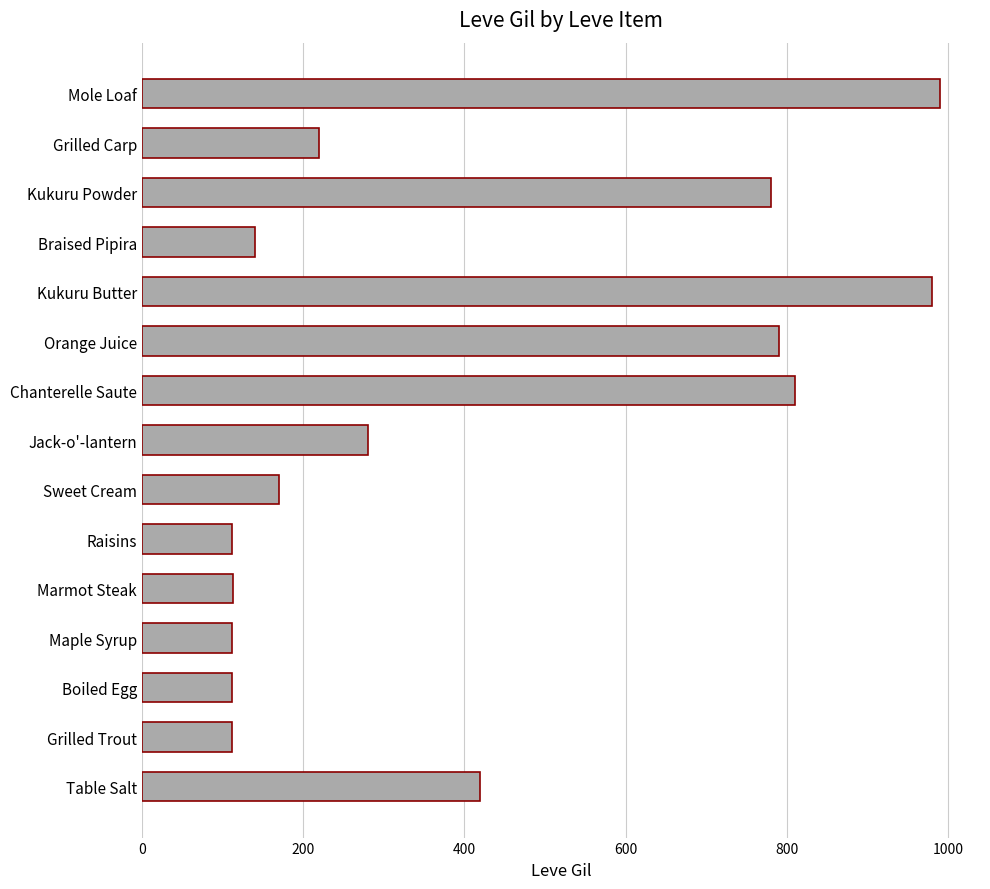

What is the difference between the maximum and second lowest values?

878